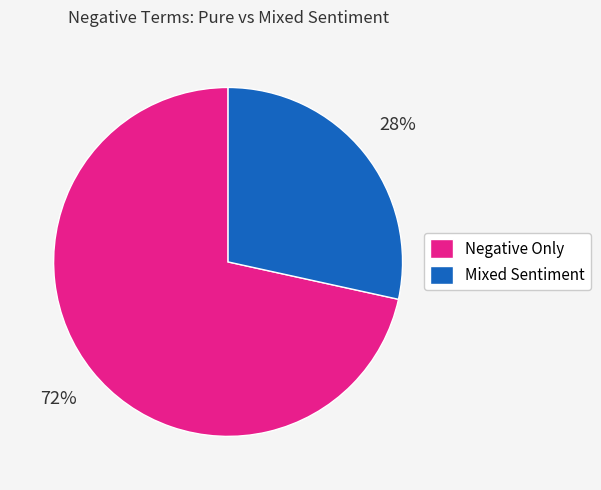

Does any single category account for the majority?

Yes